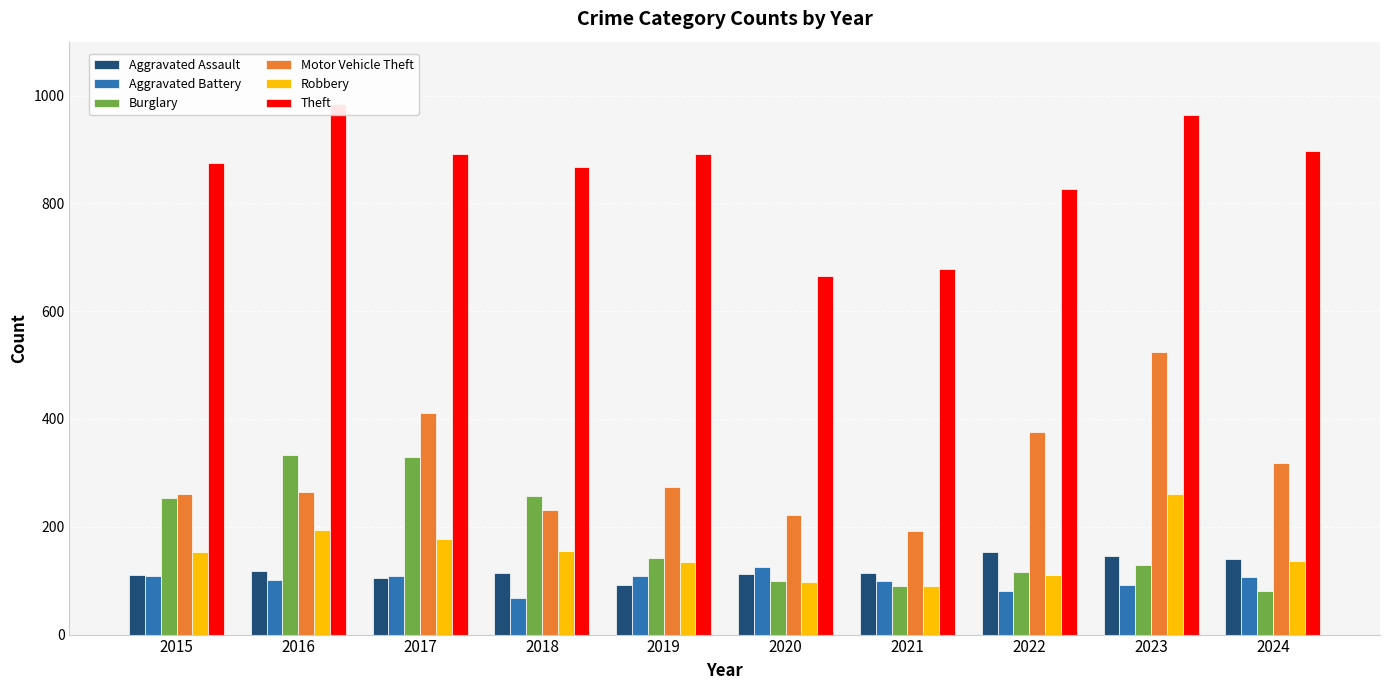

What is the greatest value displayed?

984